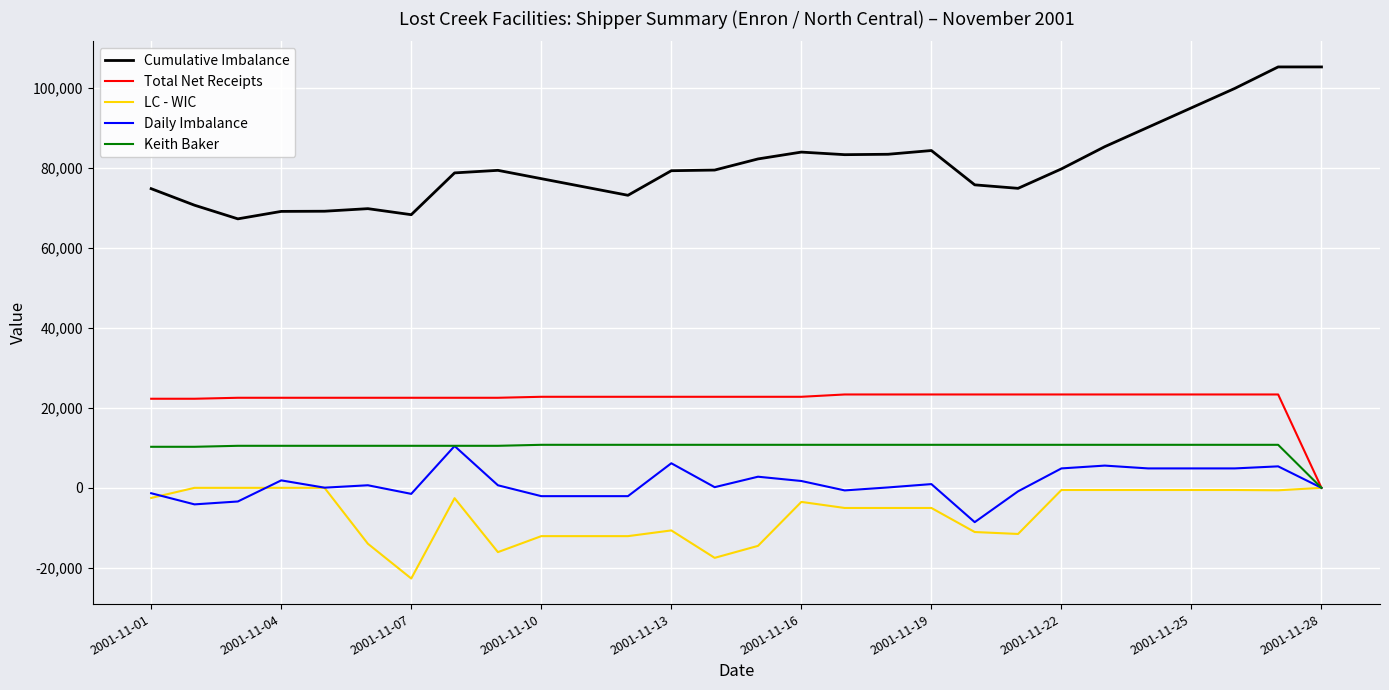

True or false: Cumulative Imbalance and Total Net Receipts cross at least once.

False